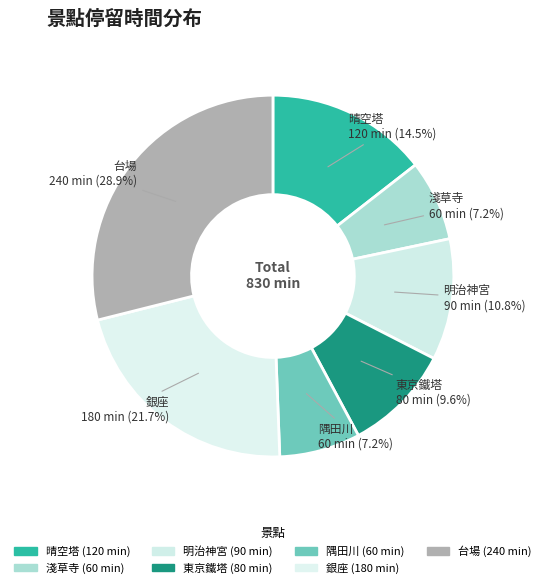

How many segments does this pie chart have?

7